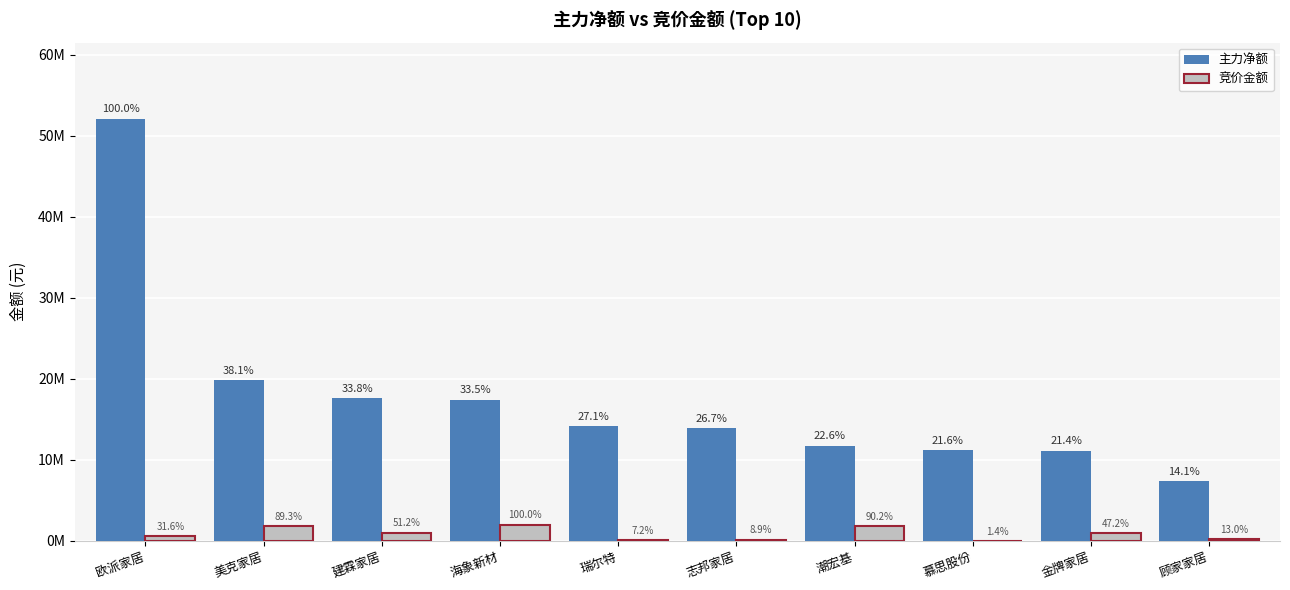

Are the bars grouped side by side (vs. stacked)?

Yes